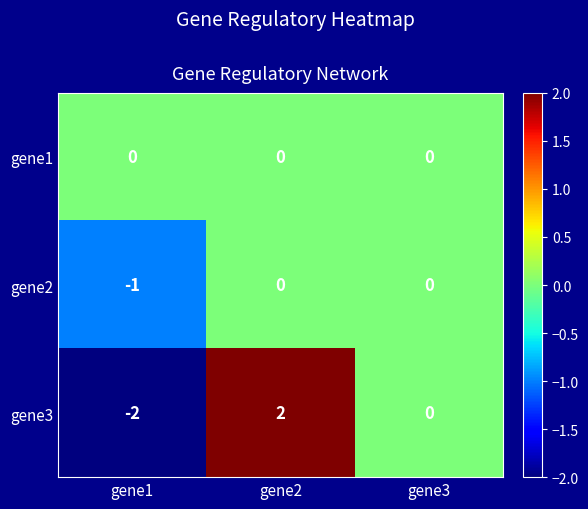

Count the number of categories in the chart.

3